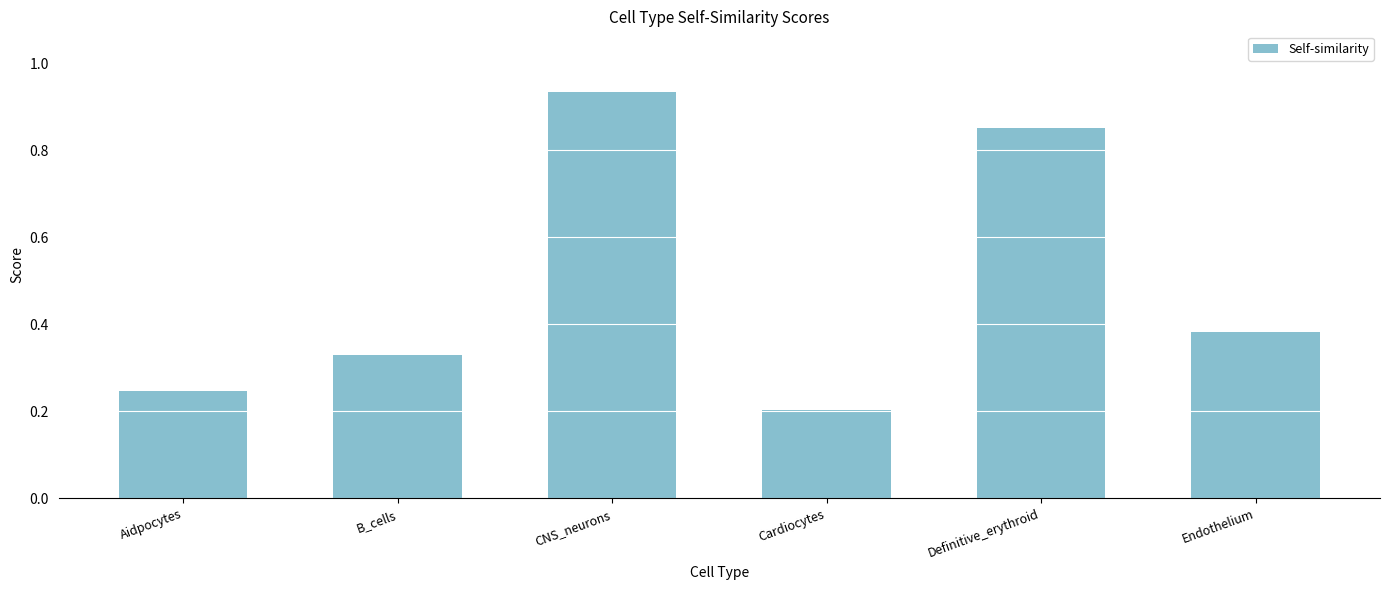

What is the label of the 2nd bar from the left?

B_cells